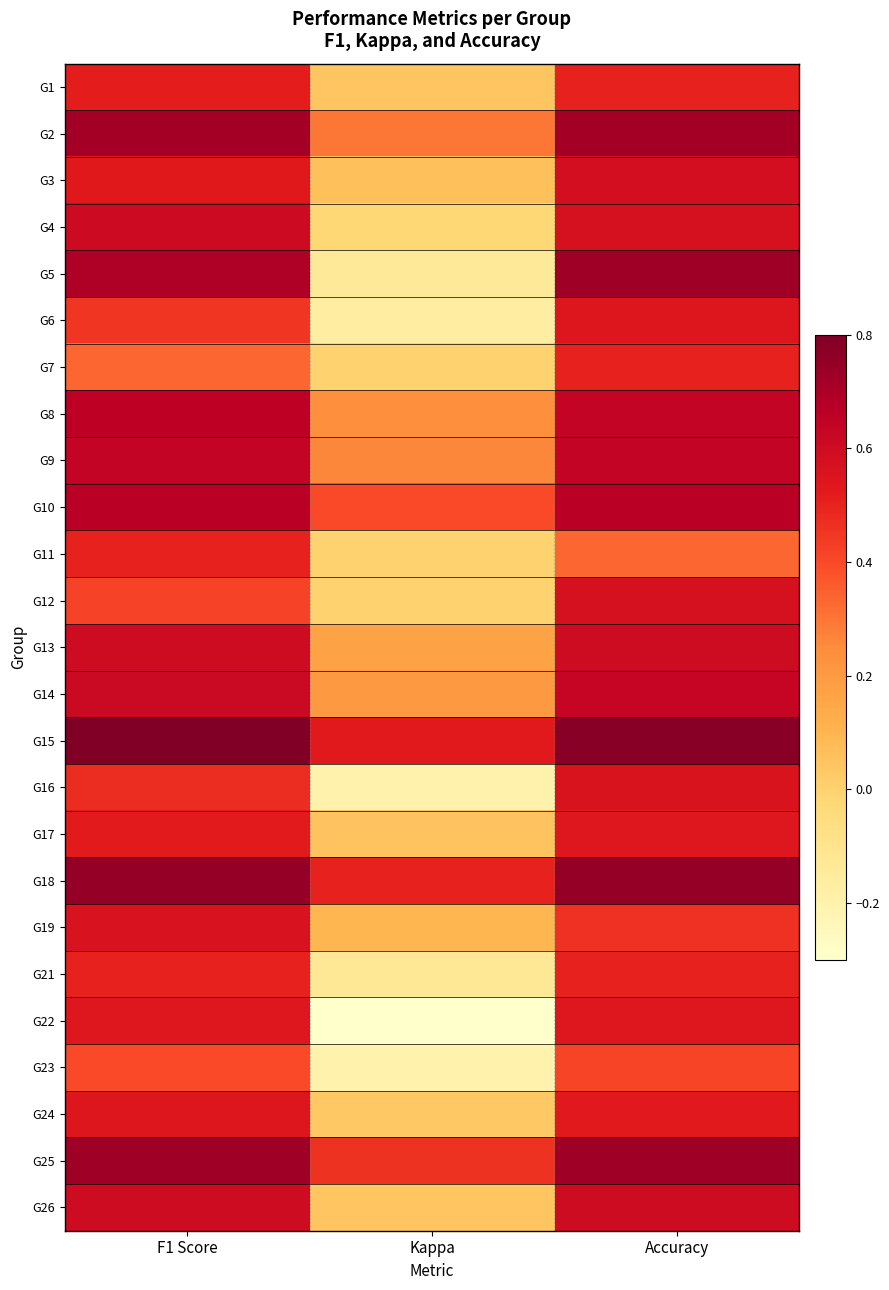

What is the minimum value shown in the chart?

-0.3